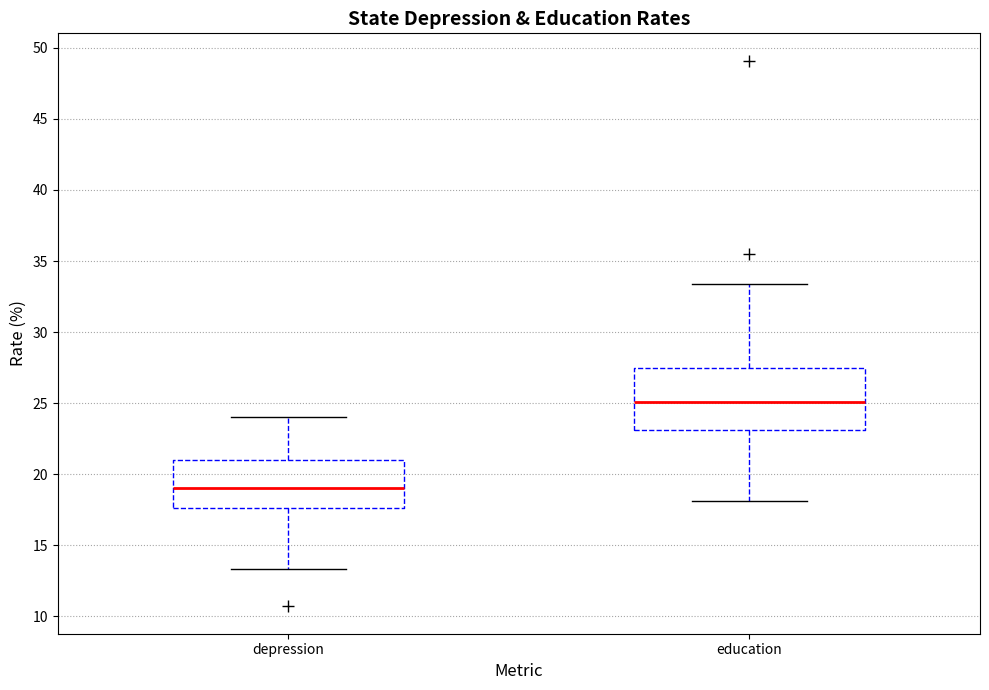

Reading left to right, read every box against the y-axis: the position of its median line, the range the box covers, and the ends of its whiskers. The values are not printed on the chart, so give them approximately, as read against the axis.

depression: median 19.0, box 17.5 to 21.0, whiskers 13.5 to 24.0
education: median 25.0, box 23.0 to 27.5, whiskers 18.0 to 33.5